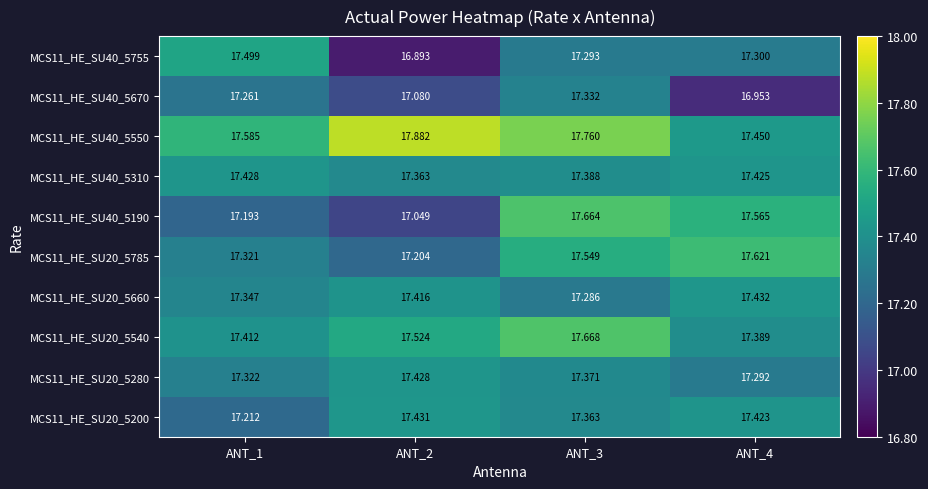

Is the value of MCS11_HE_SU20_5785 at ANT_3 greater than the value of MCS11_HE_SU20_5200 at ANT_4?

Yes